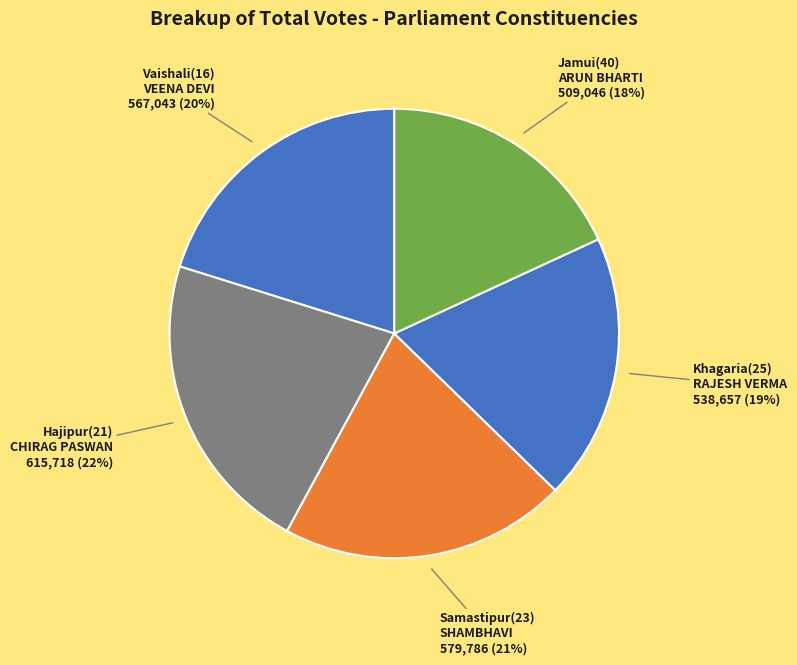

Does any single category account for the majority?

No